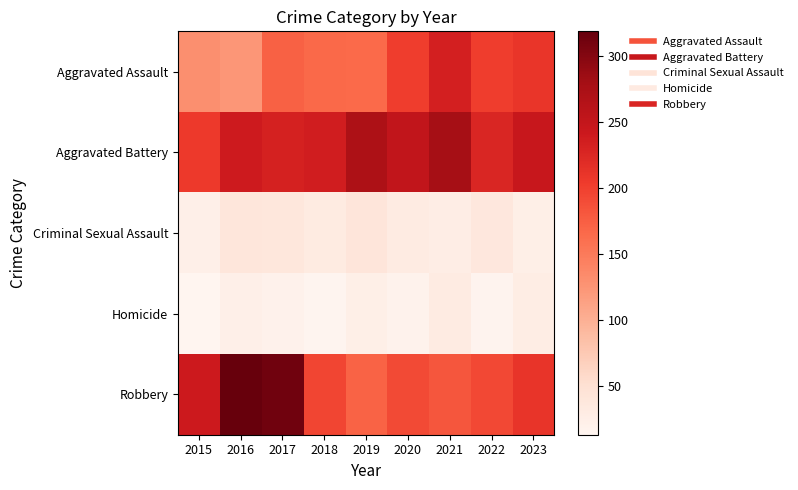

Rank the series by their maximum value, from lowest to highest.

Homicide, Criminal Sexual Assault, Aggravated Assault, Aggravated Battery, Robbery